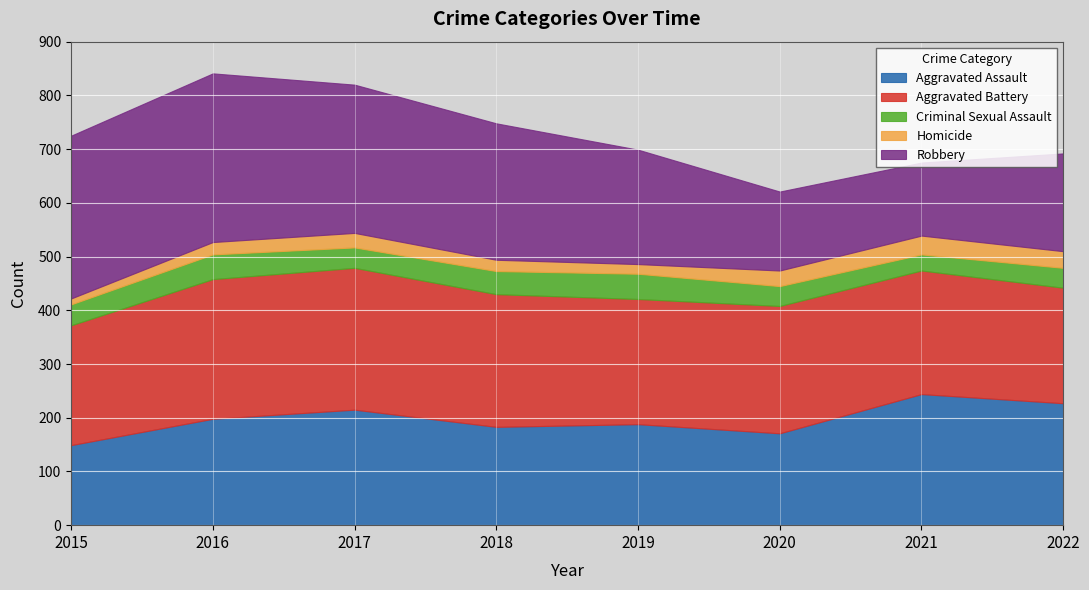

Reading left to right, extract all data points from this chart.

Aggravated Assault: 149	198	215	183	188	171	244	227
Aggravated Battery: 223	260	264	247	233	237	230	215
Criminal Sexual Assault: 39	46	38	43	47	37	30	37
Homicide: 11	23	27	21	18	29	35	31
Robbery: 303	314	276	254	213	147	136	182